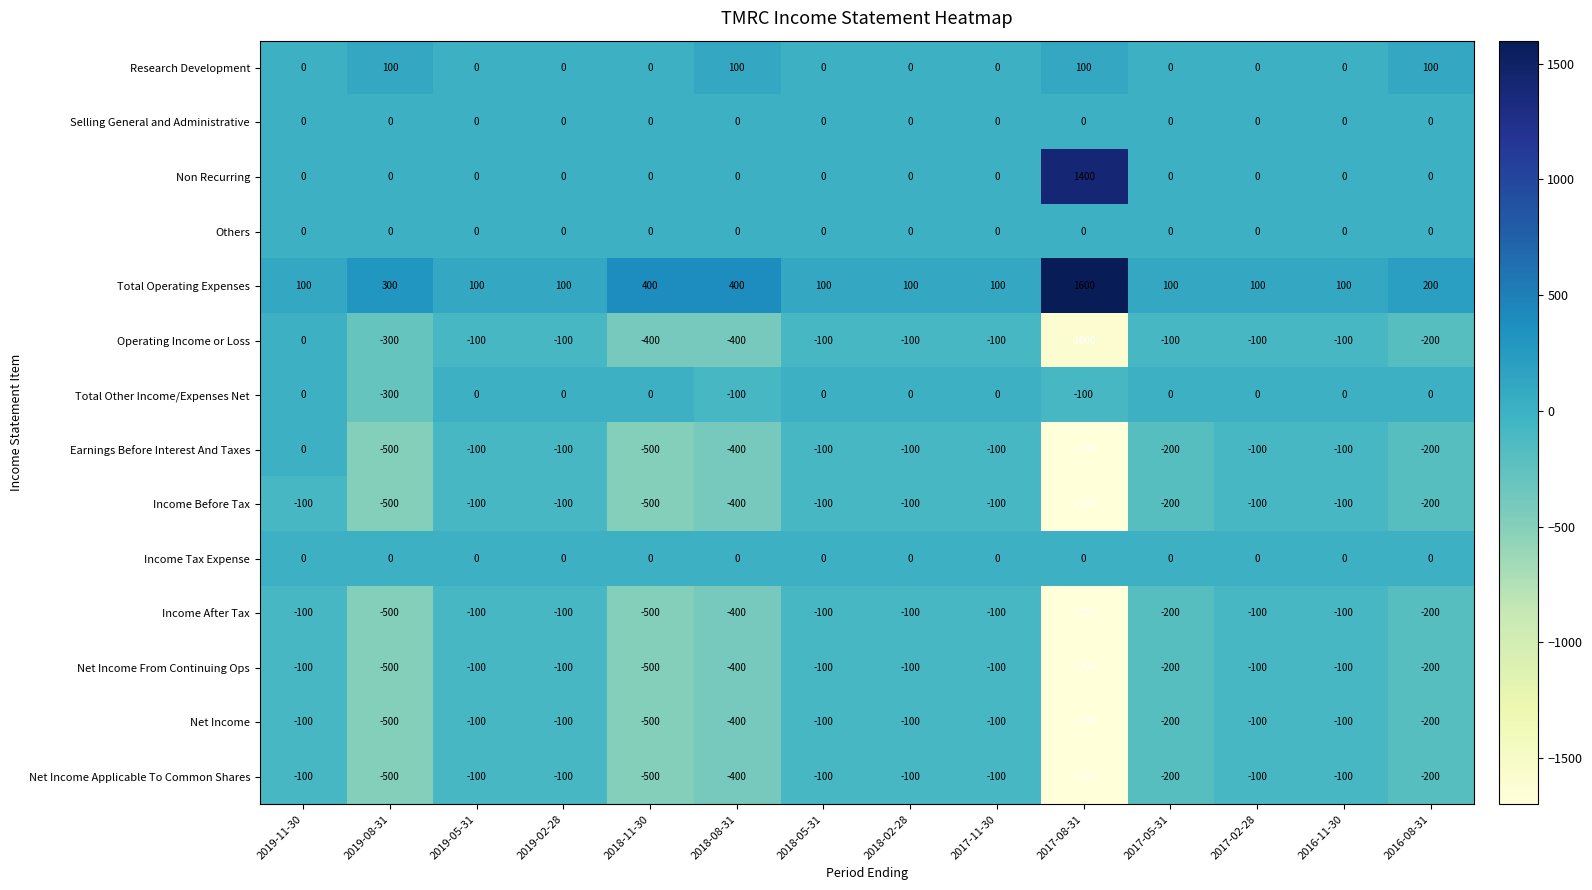

True or false: Net Income From Continuing Ops has a value of -32 at 2016-11-30.

False